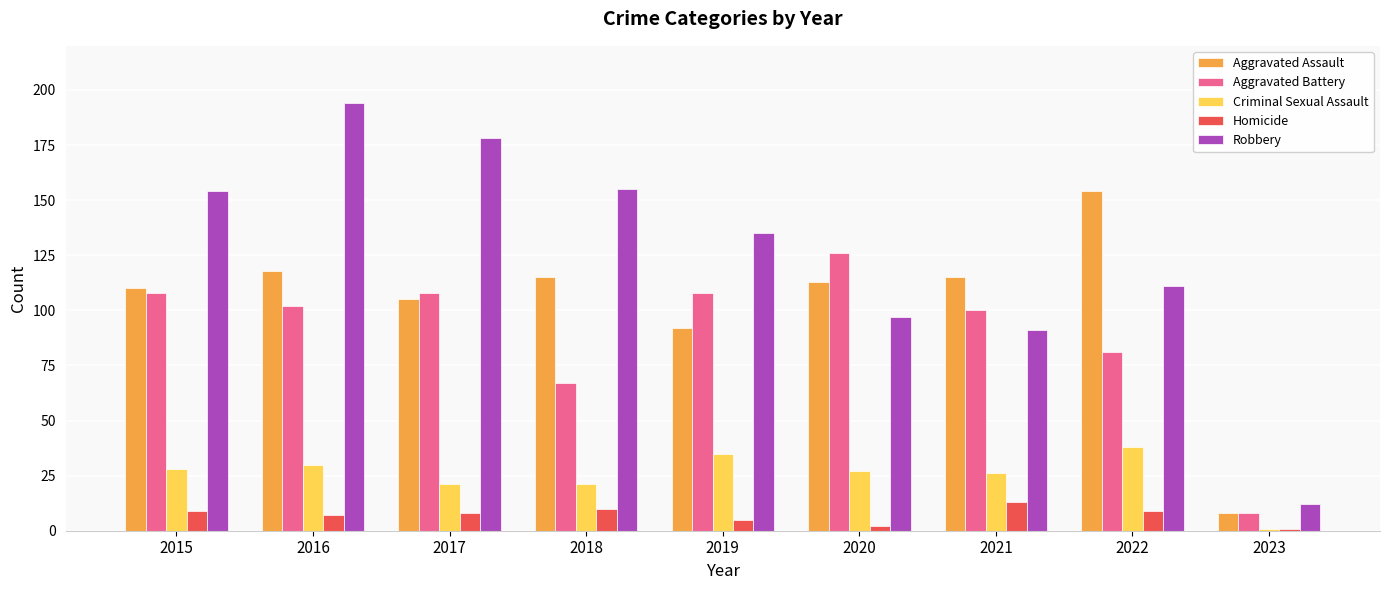

What are all the series names shown in the legend?

Aggravated Assault, Aggravated Battery, Criminal Sexual Assault, Homicide, Robbery